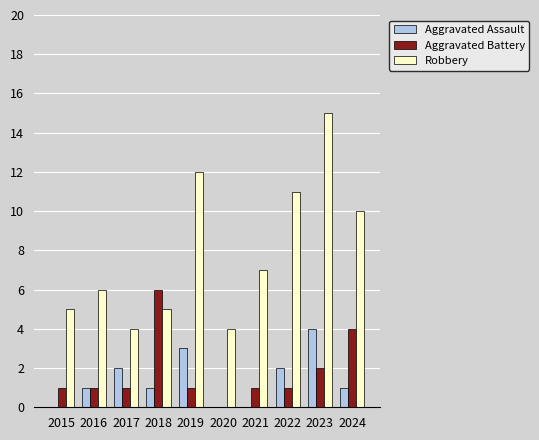

Between 2020 and 2023, which series saw the biggest shift?

Robbery